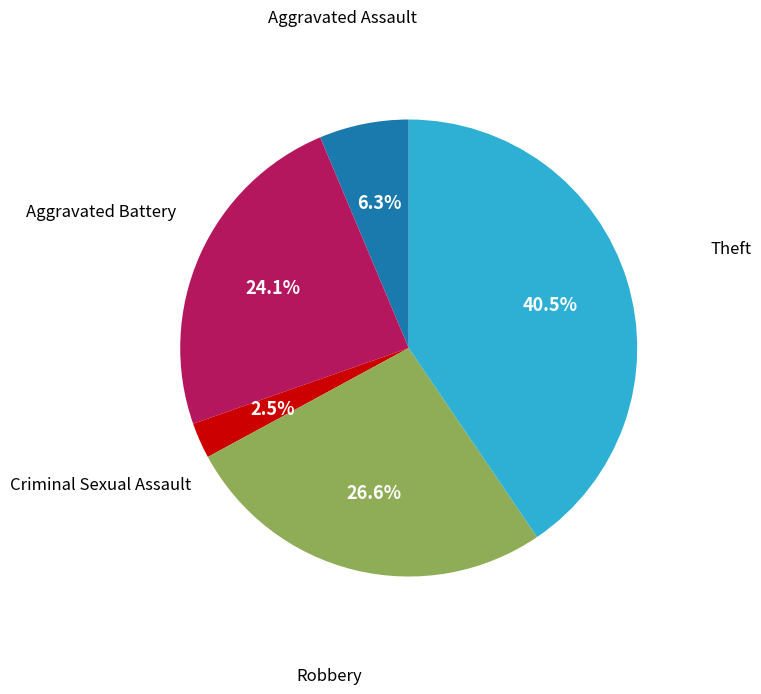

To the nearest percent, what is the average slice percentage?

20%